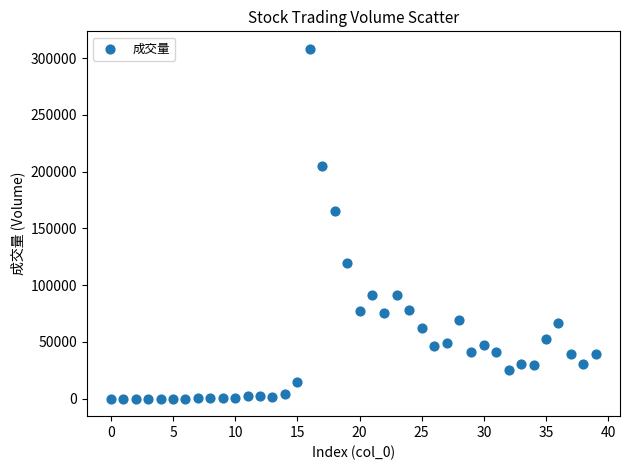

What Y value in the scatter plot is closest to 154128?

165294